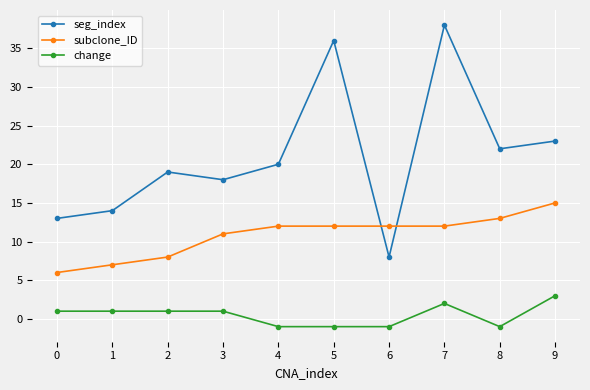

Is the value of seg_index at 9 greater than the value of subclone_ID at 7?

Yes